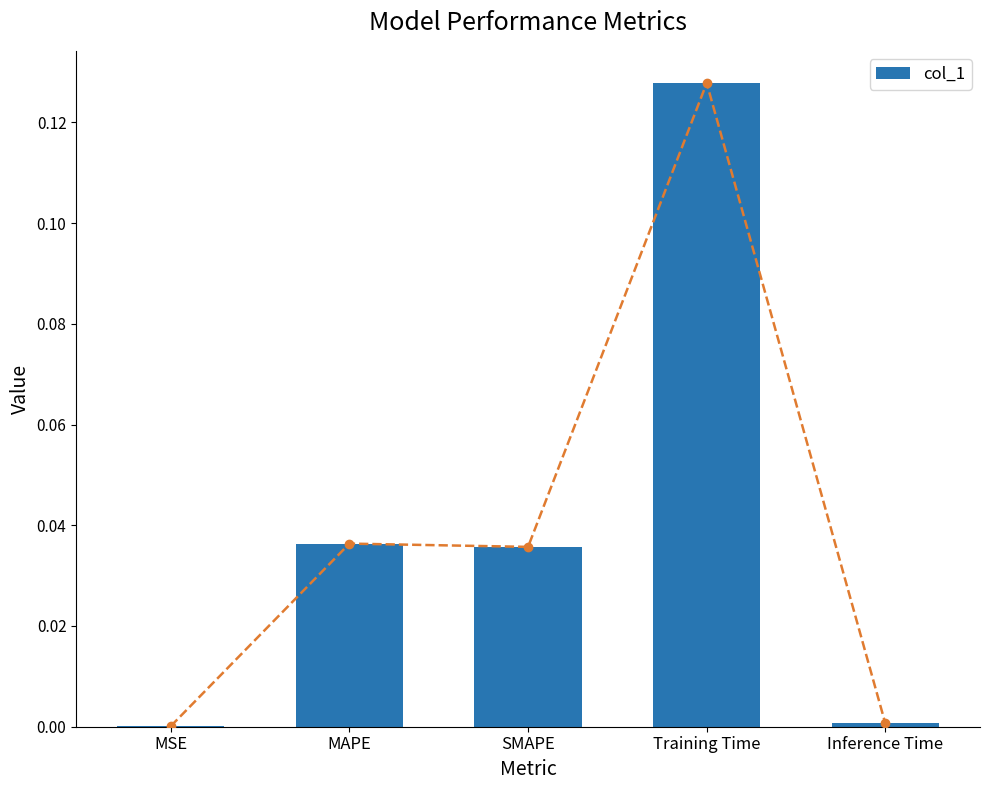

Which has a higher value, MAPE or SMAPE?

MAPE